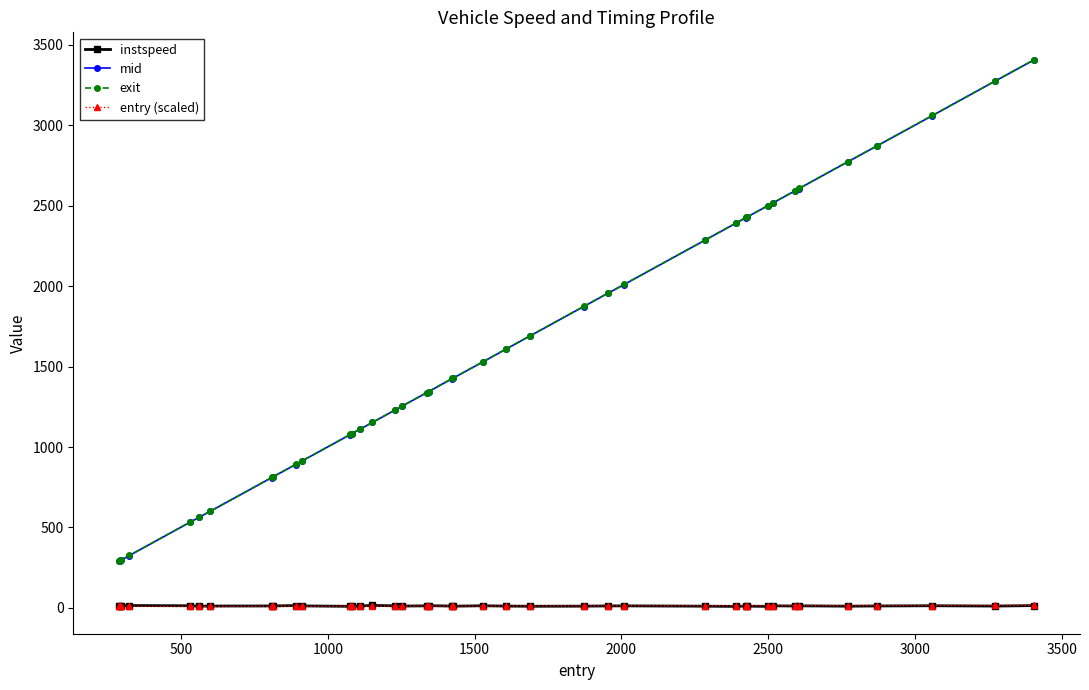

What is the average value of the entry (scaled) series?

12.0